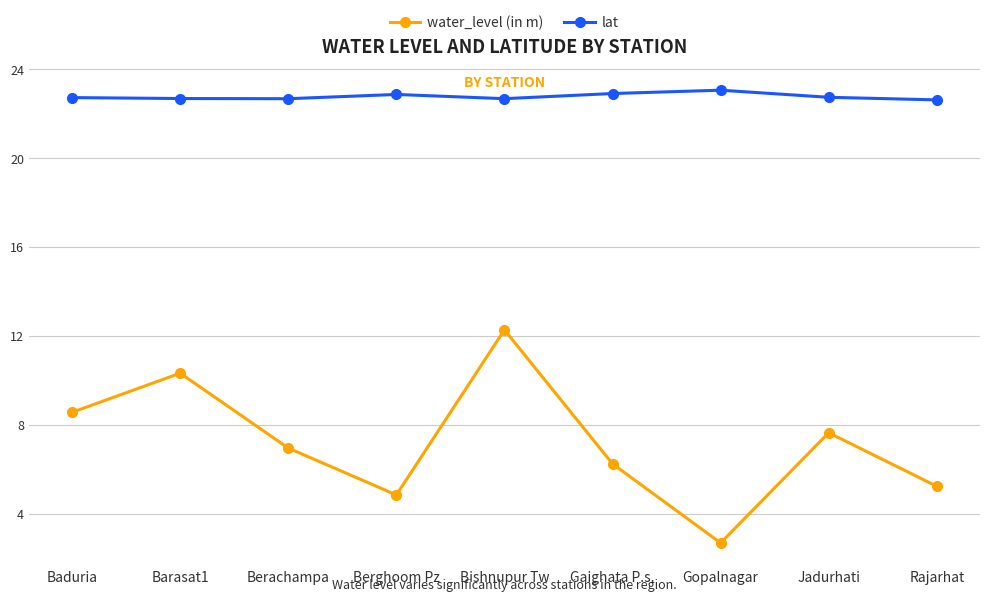

Where is water_level (in m) nearest to the value 7?

Berachampa